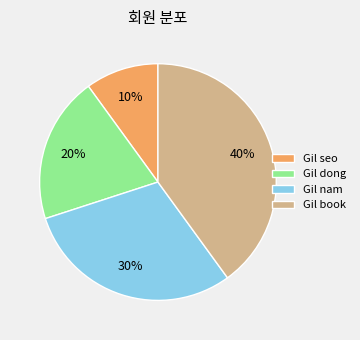

To the nearest percent, what is the average slice percentage?

25%